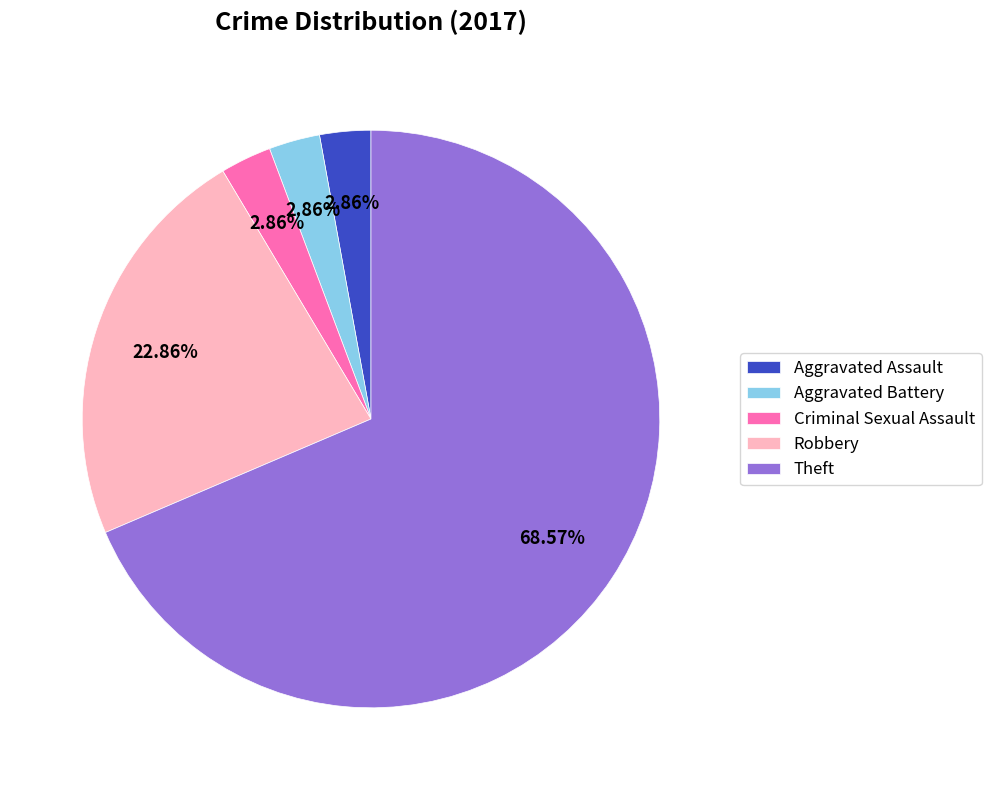

Which category has the biggest portion of the pie?

Theft